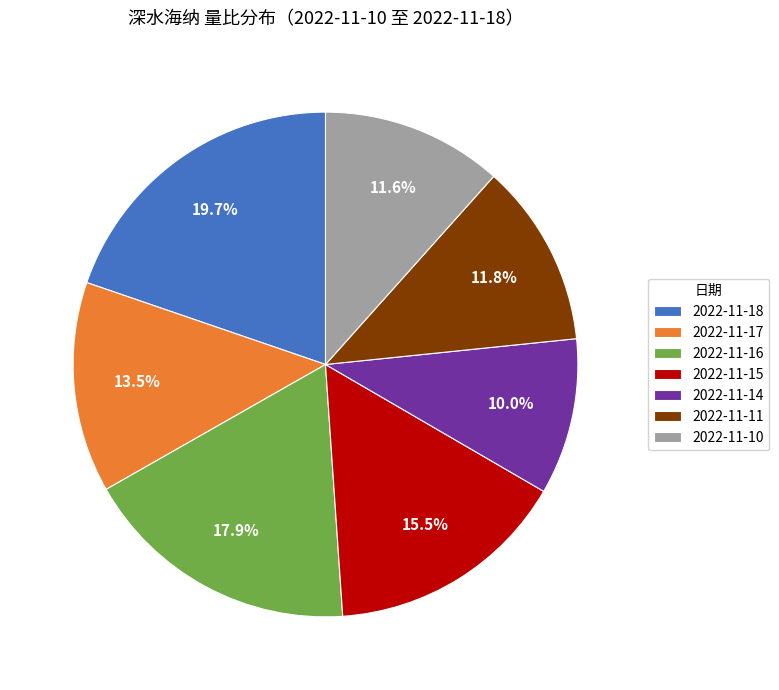

Which slice is the largest?

2022-11-18